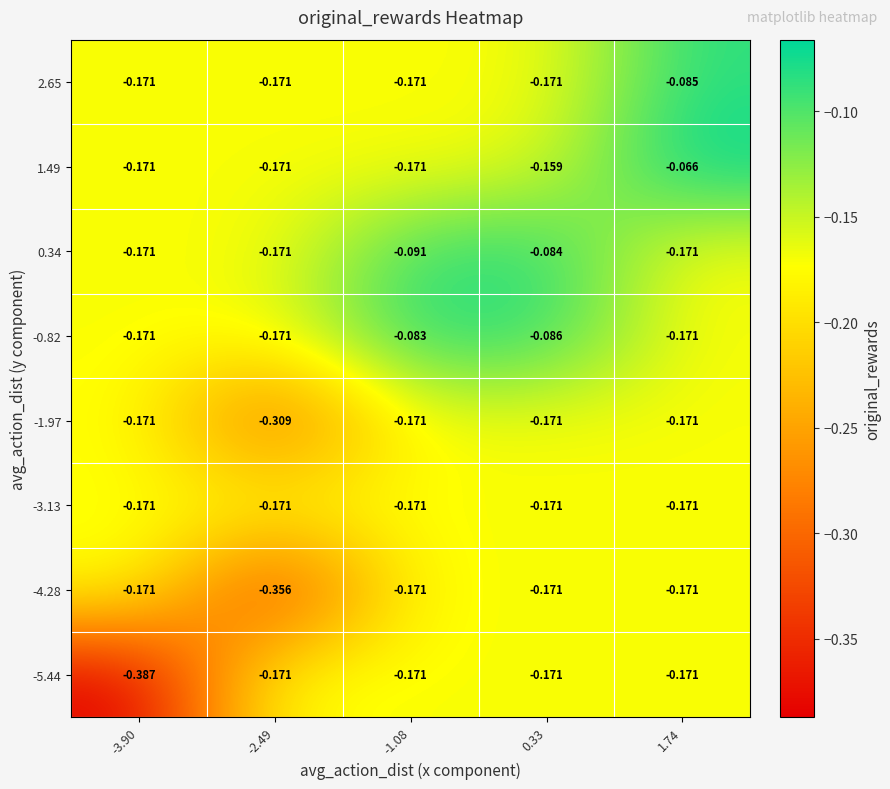

Is the value of -0.82 at 0.33 greater than the value of -4.28 at -1.08?

Yes